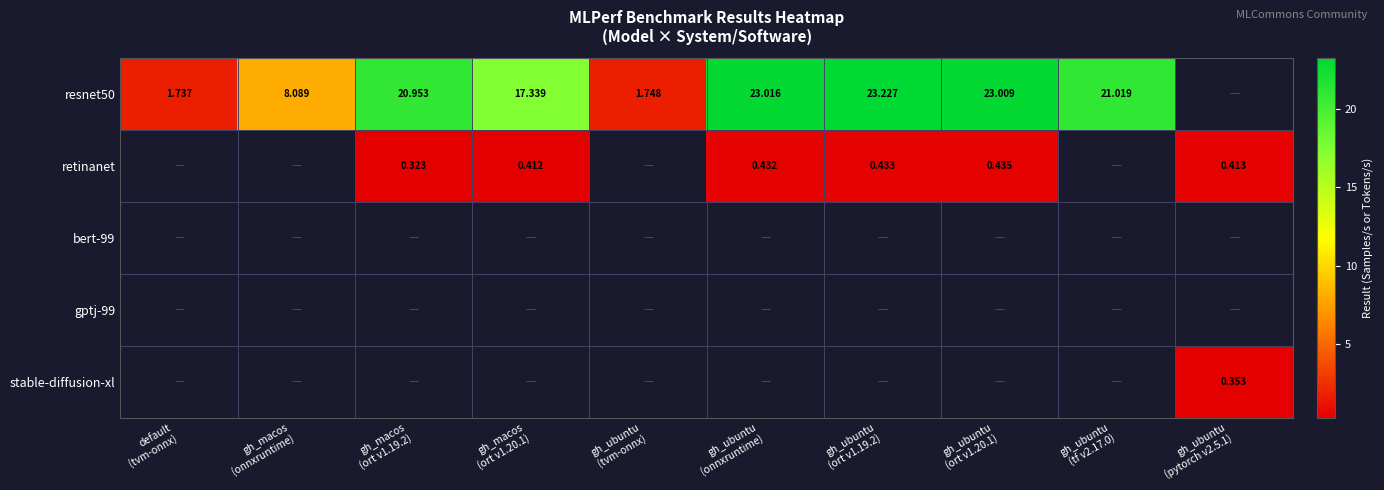

The value of retinanet at gh_macos (ort v1.20.1) is 0.4. True or false?

True